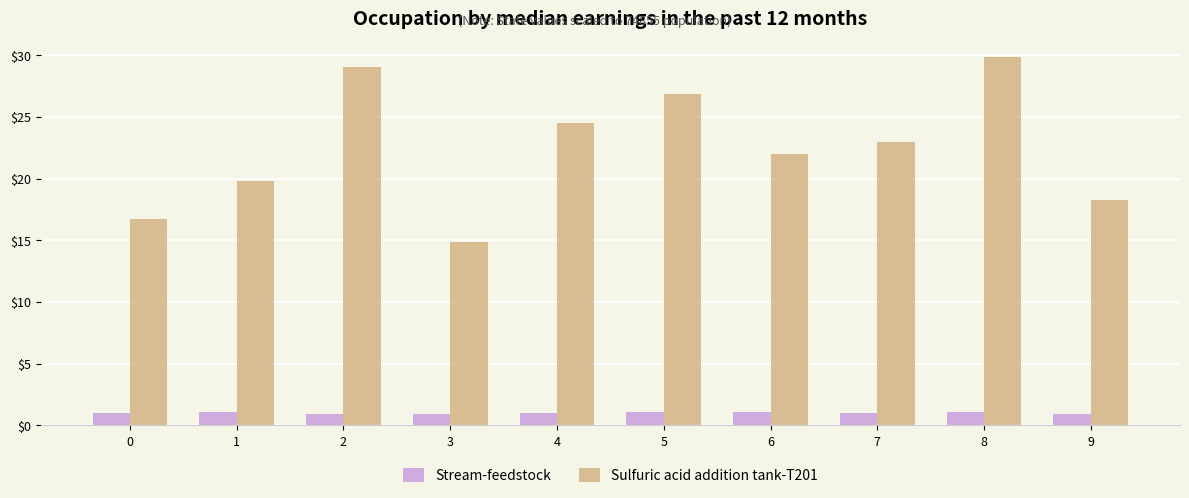

The Sulfuric acid addition tank-T201 series shows 14.8 at 3. True or false?

True